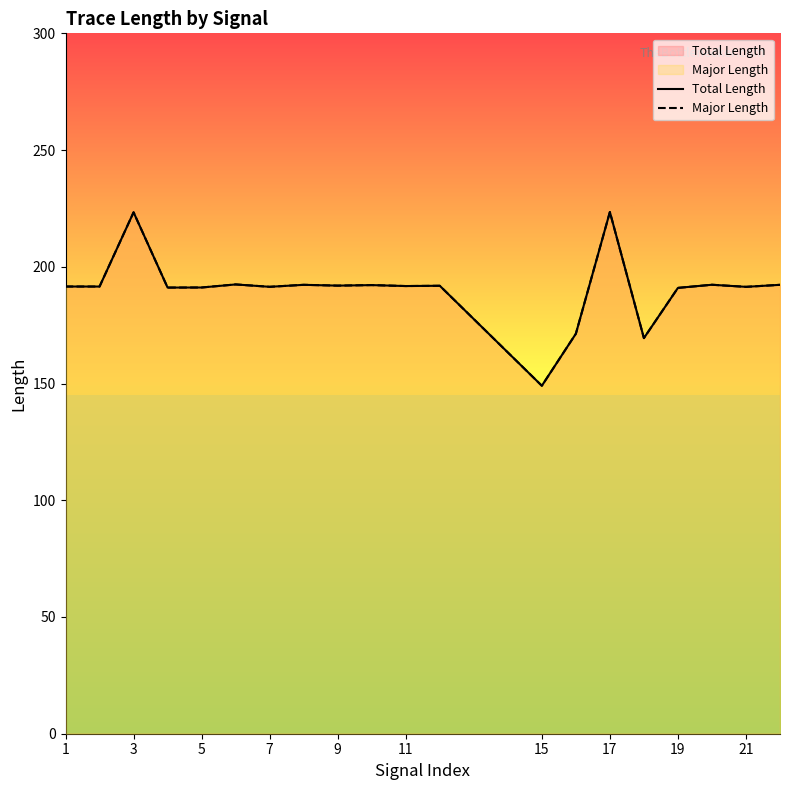

How many categories are shown in the chart?

20